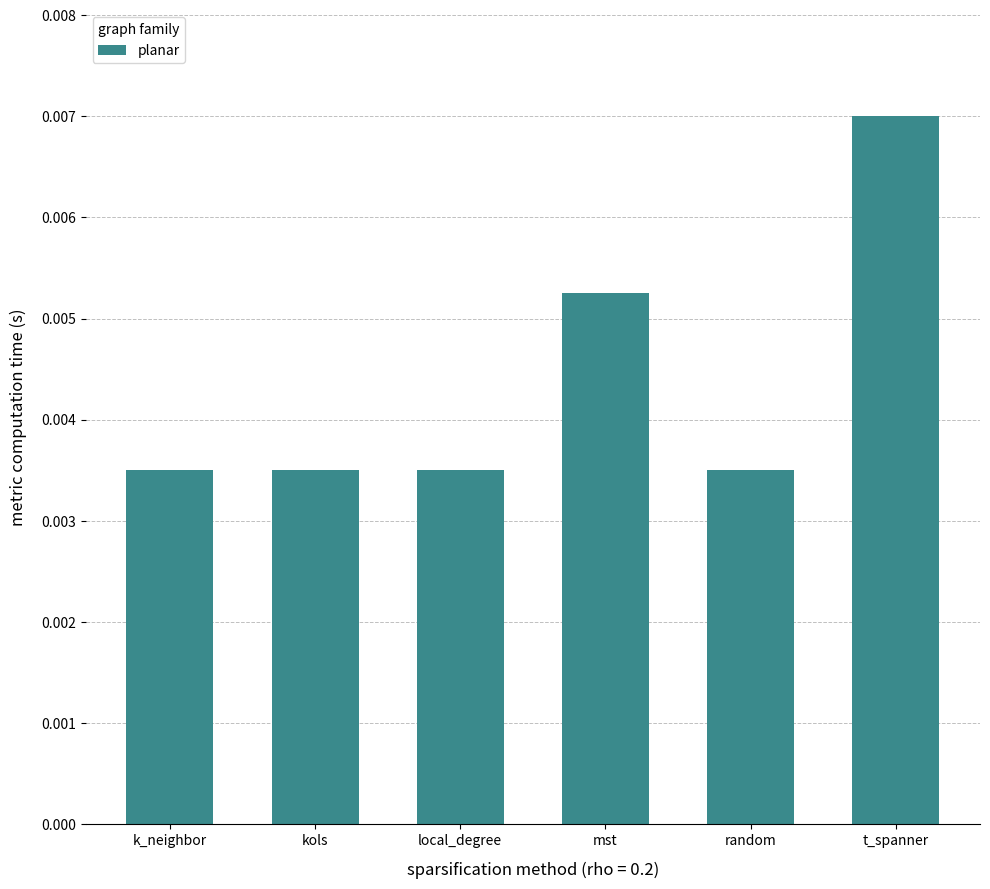

How many values are between 0 and 1?

6